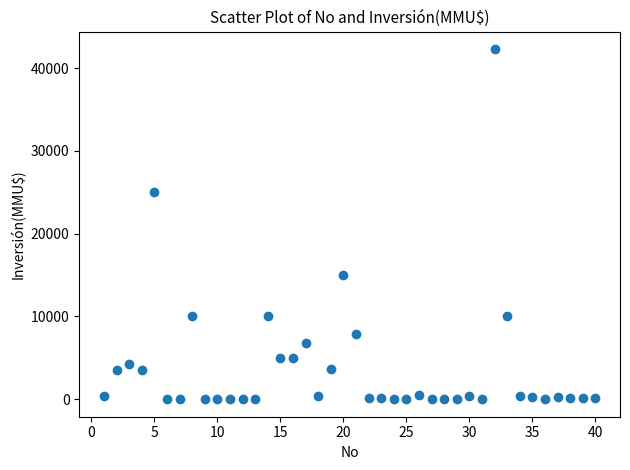

What is the range of Y values (max minus min)?

42294